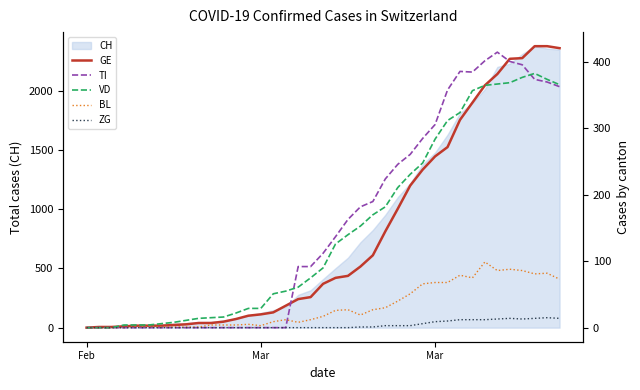

True or false: TI has a value of 0 at Mar.

True